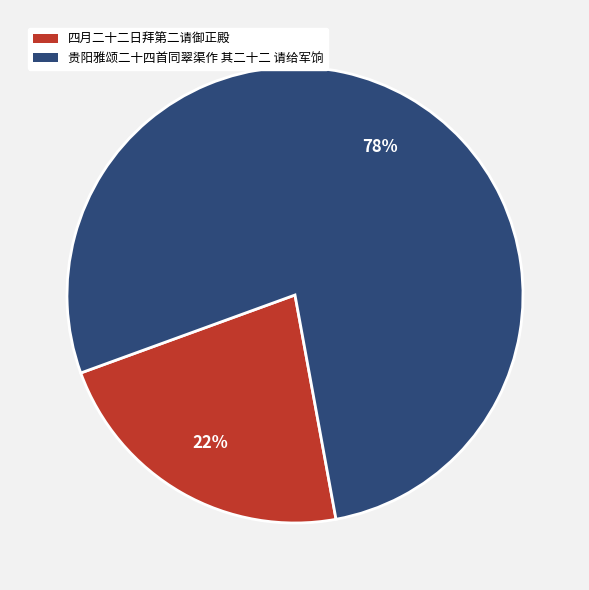

Rank the categories by value from lowest to highest.

四月二十二日拜第二请御正殿, 贵阳雅颂二十四首同翠渠作 其二十二 请给军饷